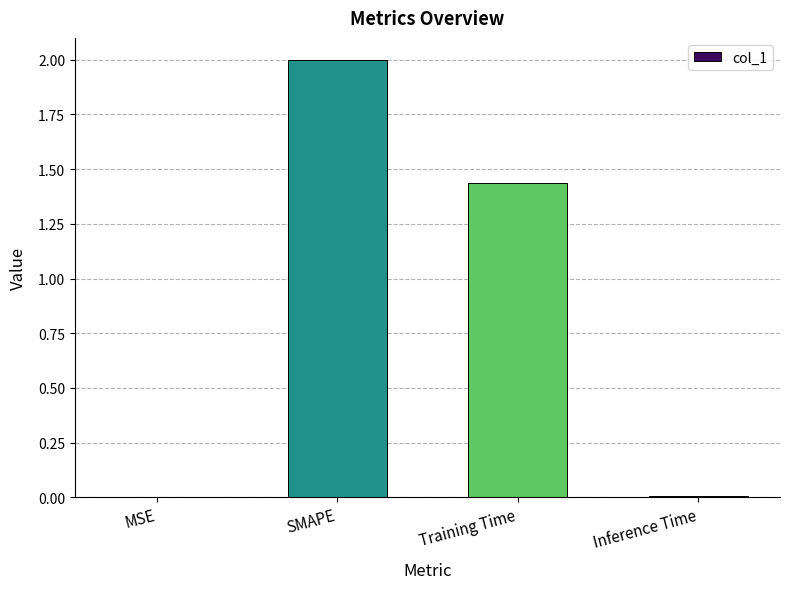

Is it true that the value at Training Time is 2.5?

False